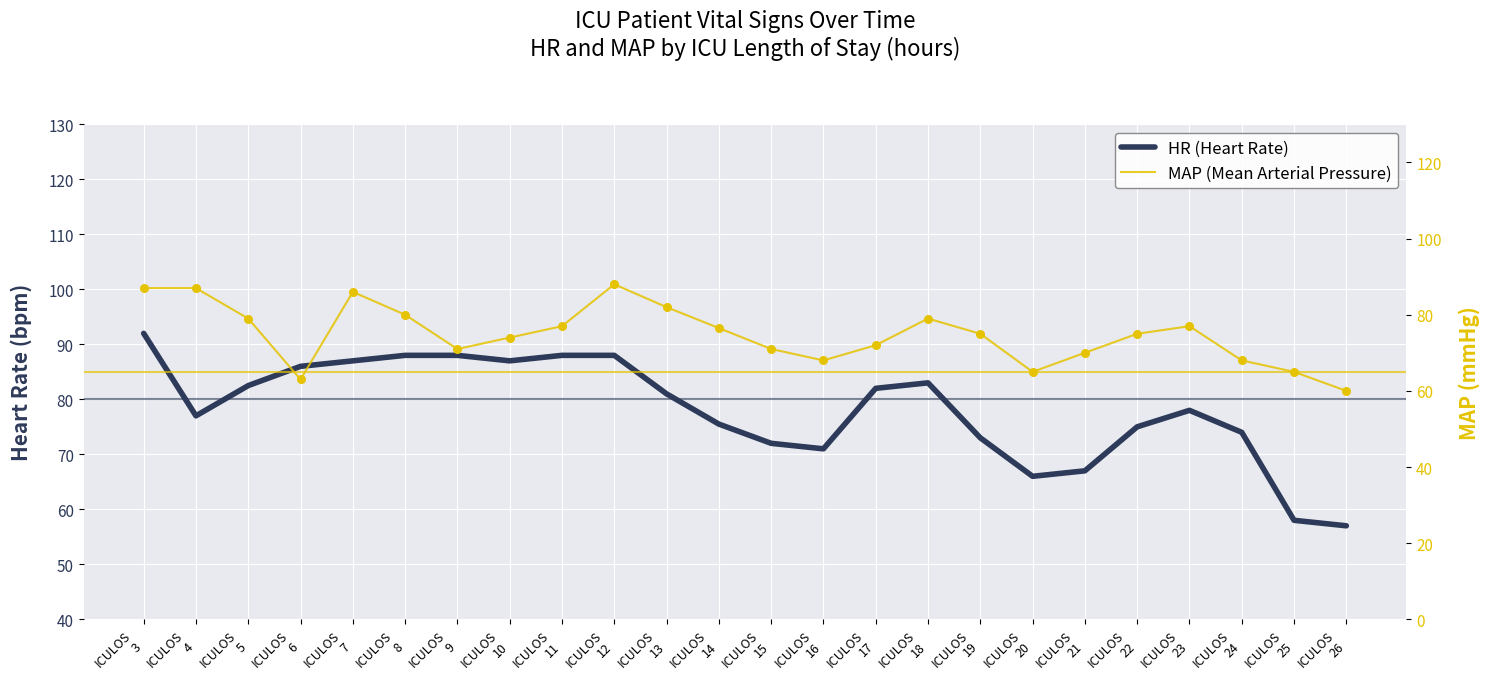

What are all the series names shown in the legend?

HR (Heart Rate), MAP (Mean Arterial Pressure), MAP